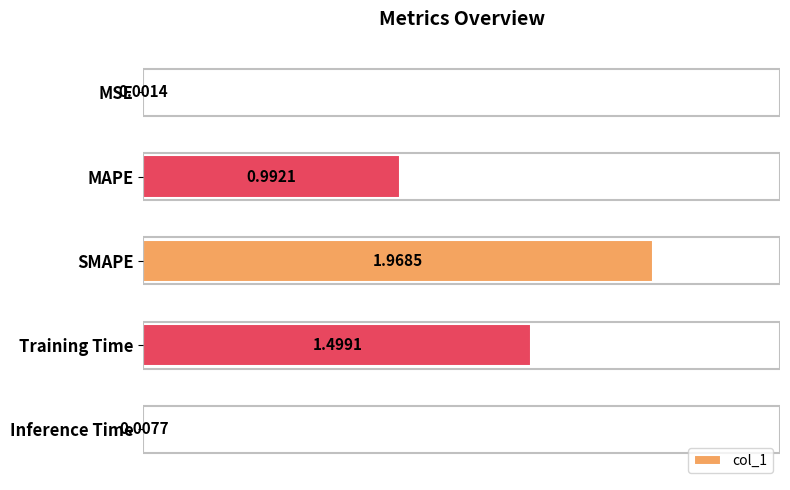

Which label corresponds to the largest value in the chart?

SMAPE